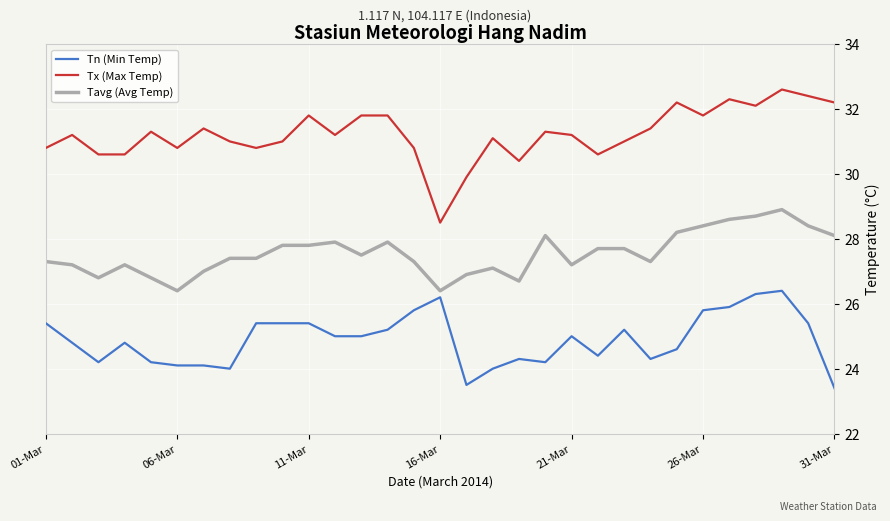

List the series in order of their peak value, lowest first.

Tn (Min Temp), Tavg (Avg Temp), Tx (Max Temp)